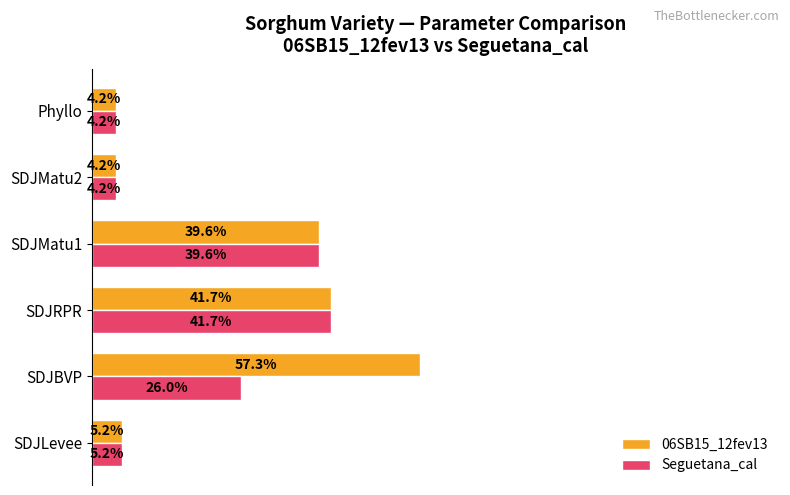

Rank the series at SDJBVP from highest to lowest value.

06SB15_12fev13, Seguetana_cal